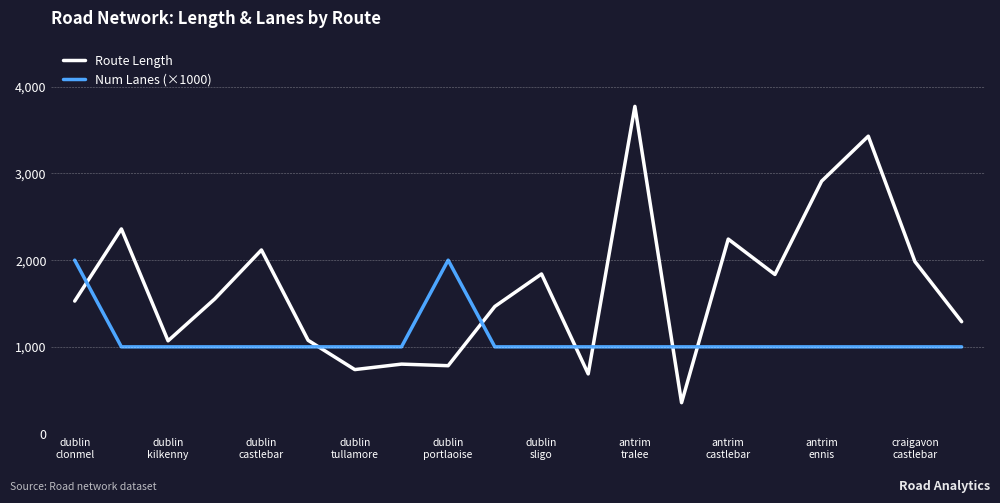

What is the difference between the maximum and minimum values in the Route Length series?

3418.1